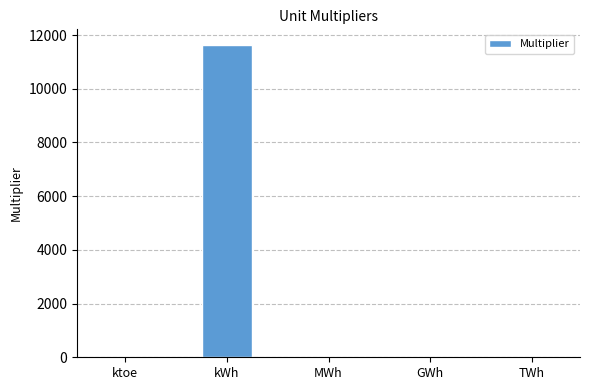

At which category does the chart reach its peak across all series?

kWh